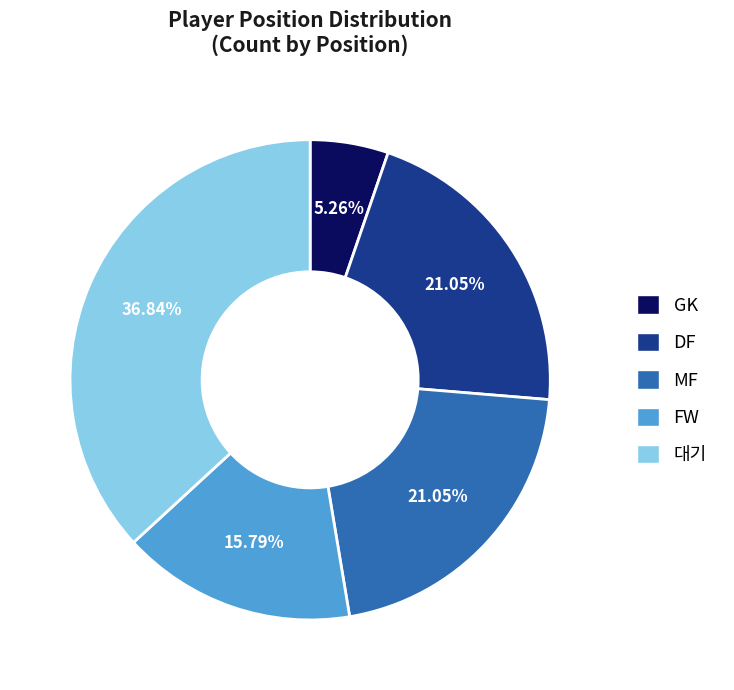

True or false: DF accounts for 13% of the total.

False